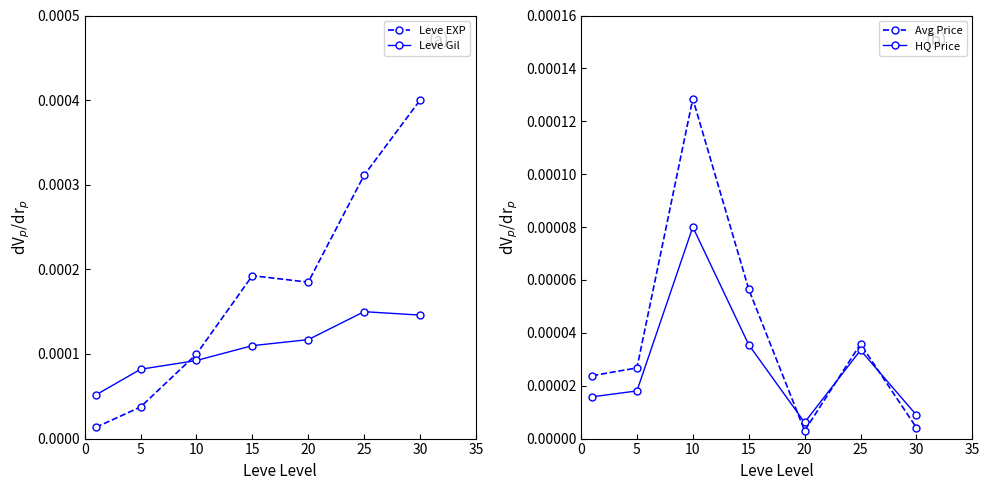

List the series in order of their peak value, highest first.

Leve EXP, Leve Gil, Avg Price, HQ Price